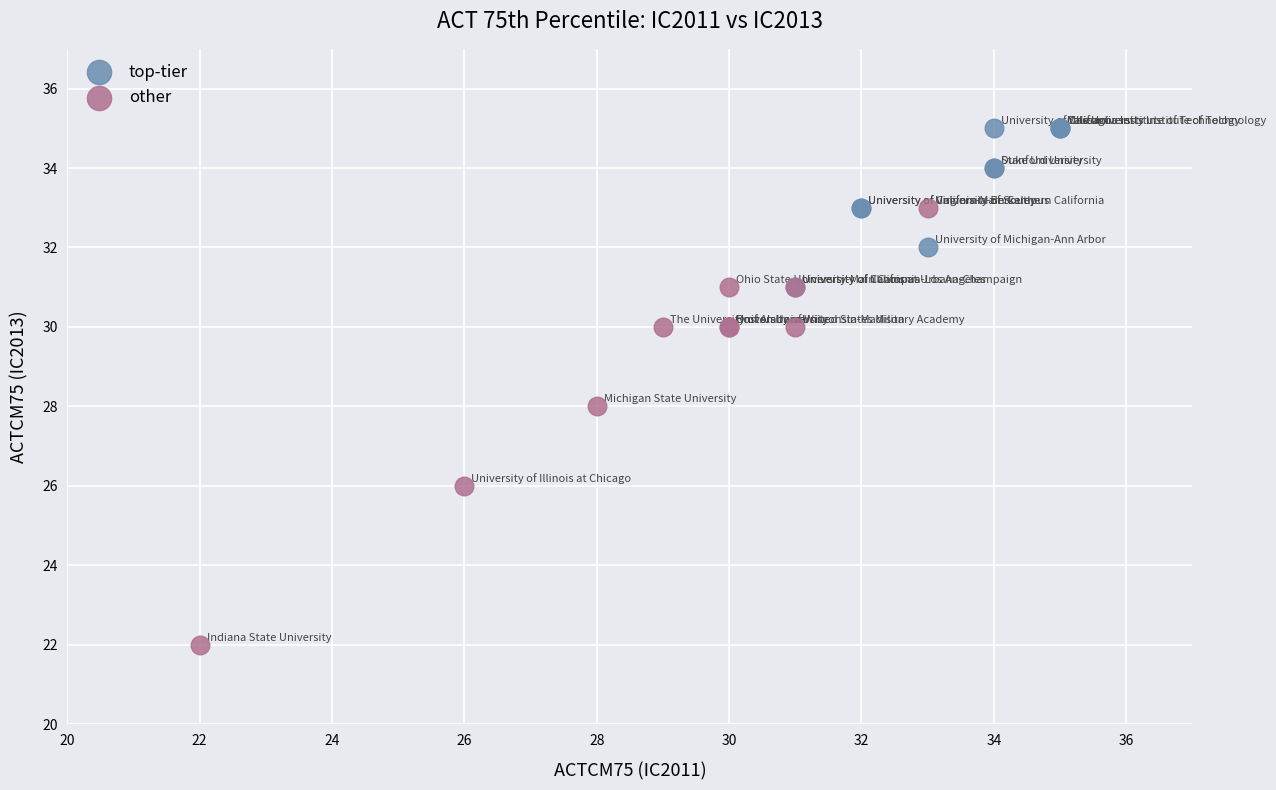

Which series has the widest spread of Y values?

other